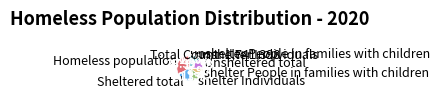

Combined, do shelter People in families with children and unshelter Individuals account for over 50%?

No